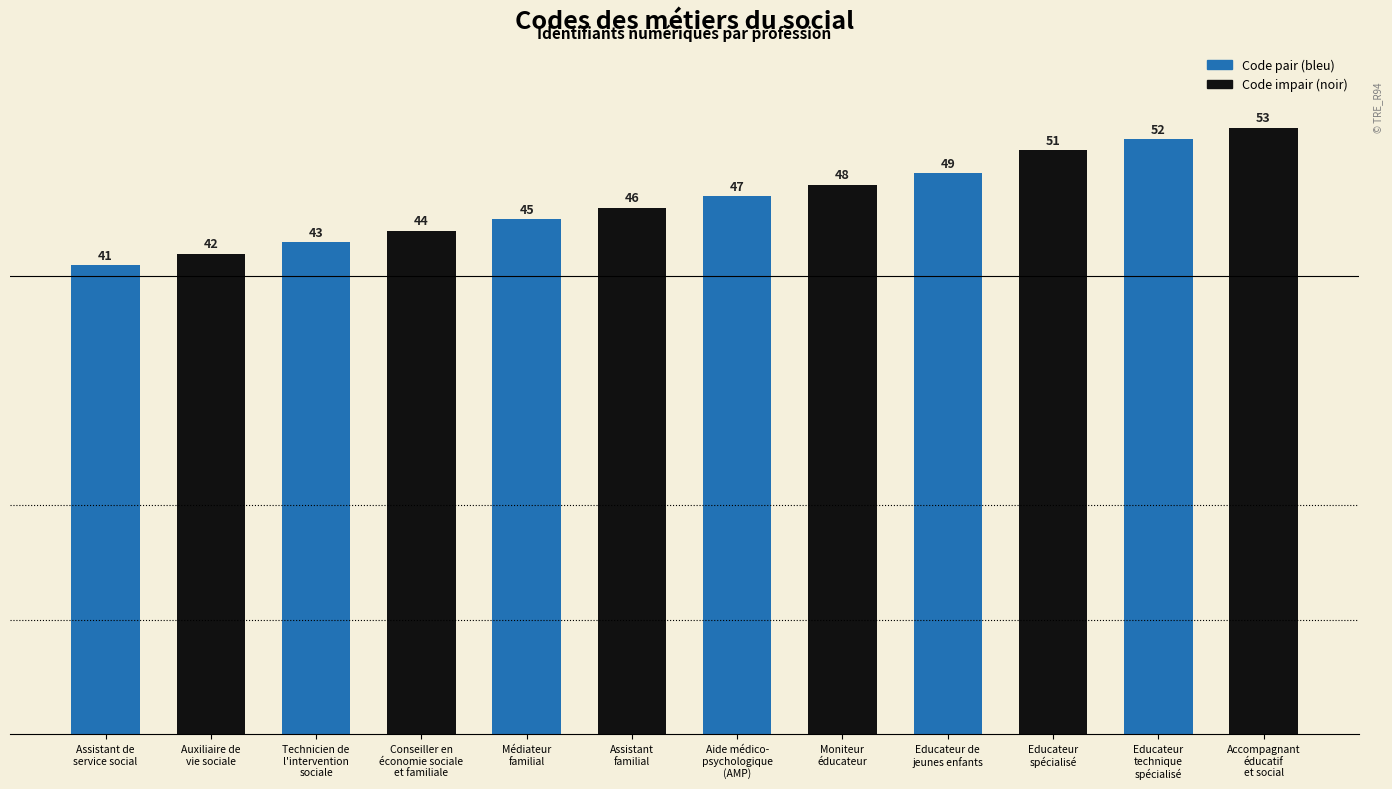

Read the value at Médiateur
familial.

45